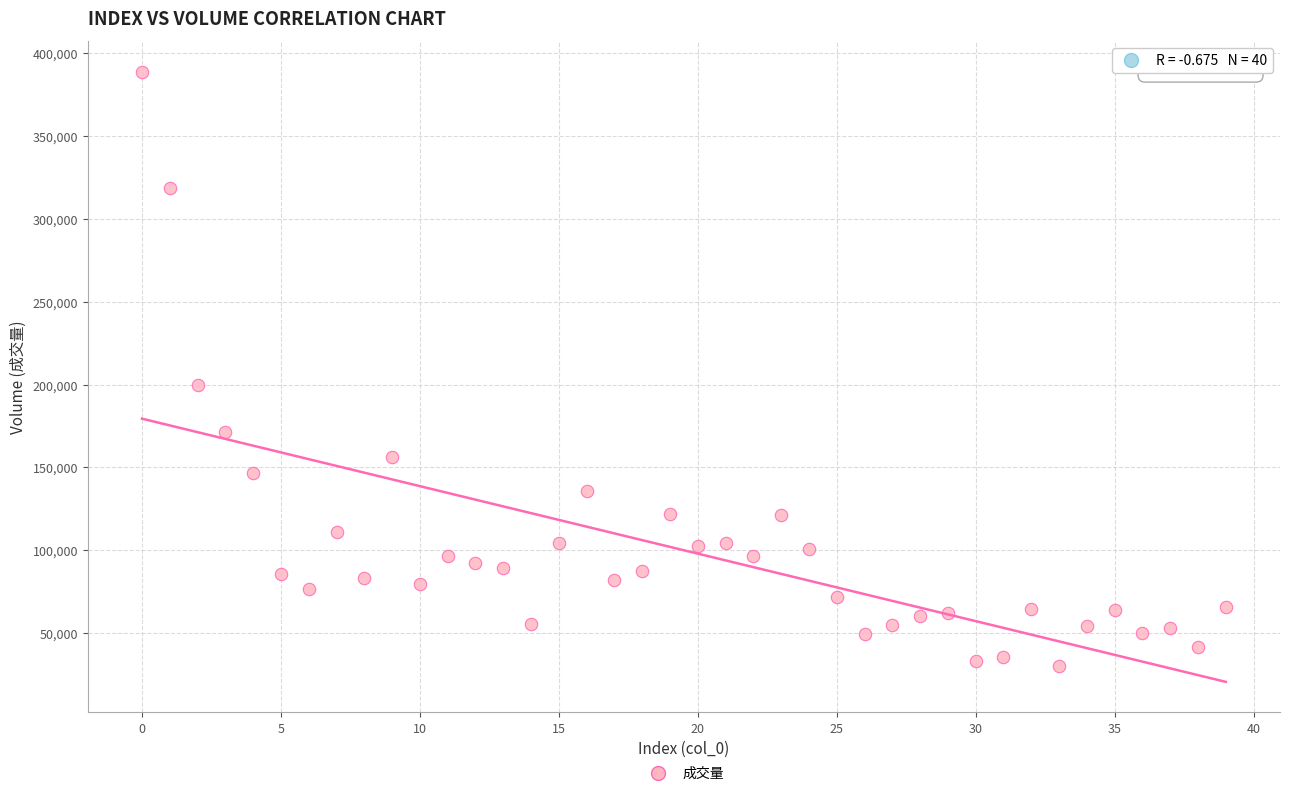

What is the range of Y values (max minus min)?

358414